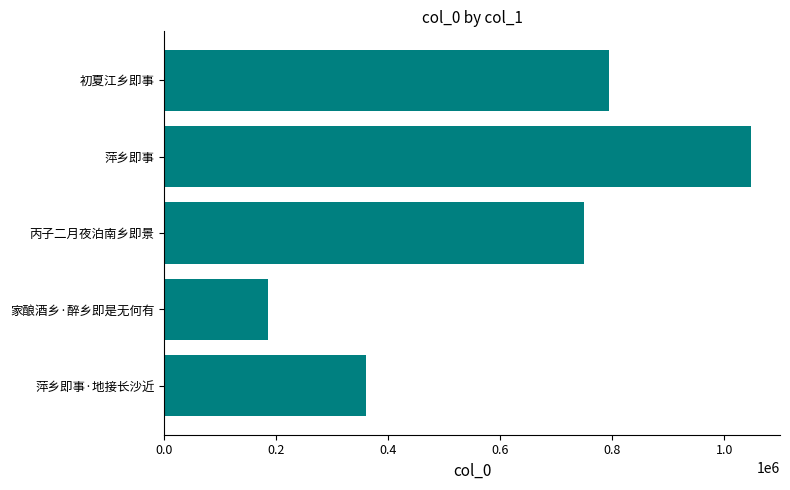

Read the value at 家酿酒乡·醉乡即是无何有.

184913